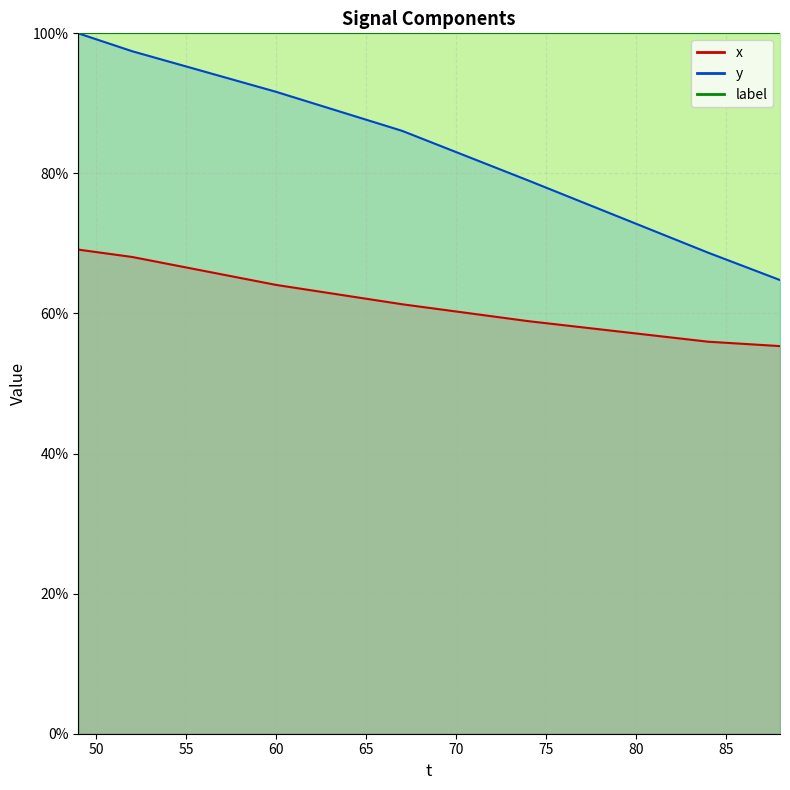

Is the value of x at 28 greater than the value of y at 35?

No